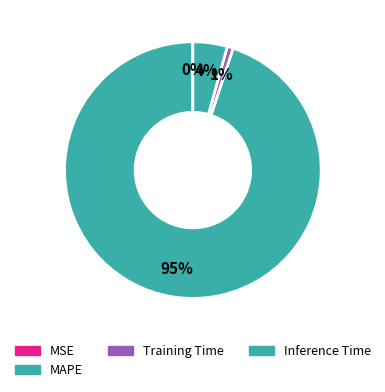

Rank the categories by value from lowest to highest.

MSE, Training Time, Inference Time, MAPE